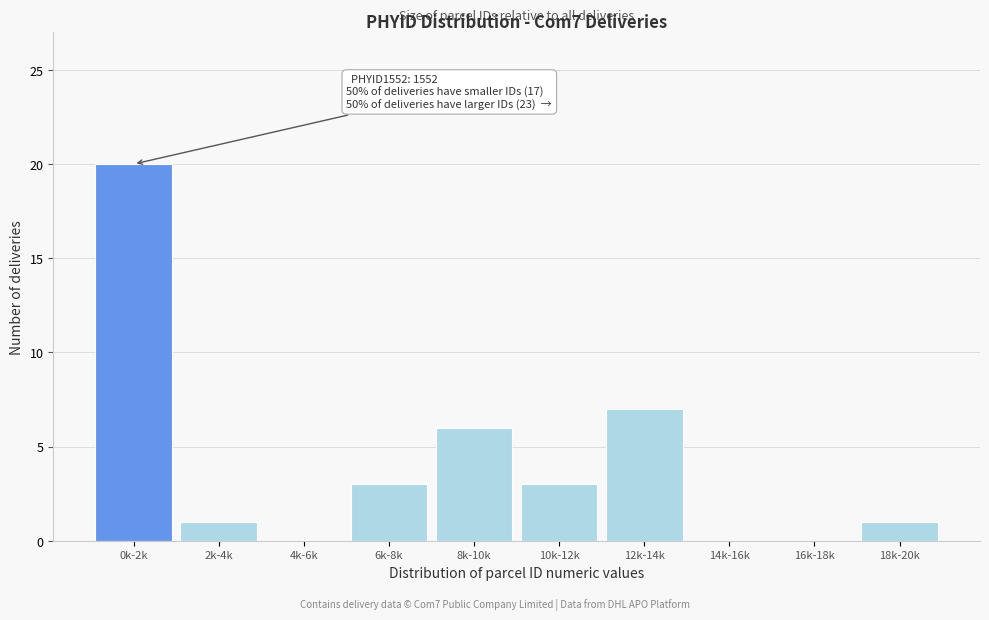

Reading right to left, extract all data points from this chart.

18k-20k=1	16k-18k=0	14k-16k=0	12k-14k=7	10k-12k=3	8k-10k=6	6k-8k=3	4k-6k=0	2k-4k=1	0k-2k=20